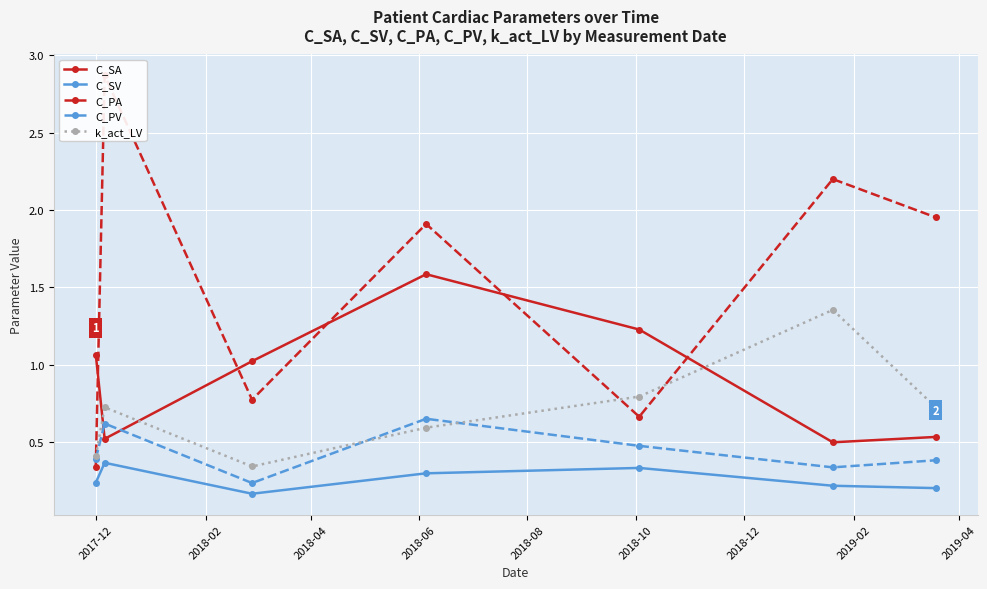

True or false: k_act_LV and C_SV cross at least once.

False